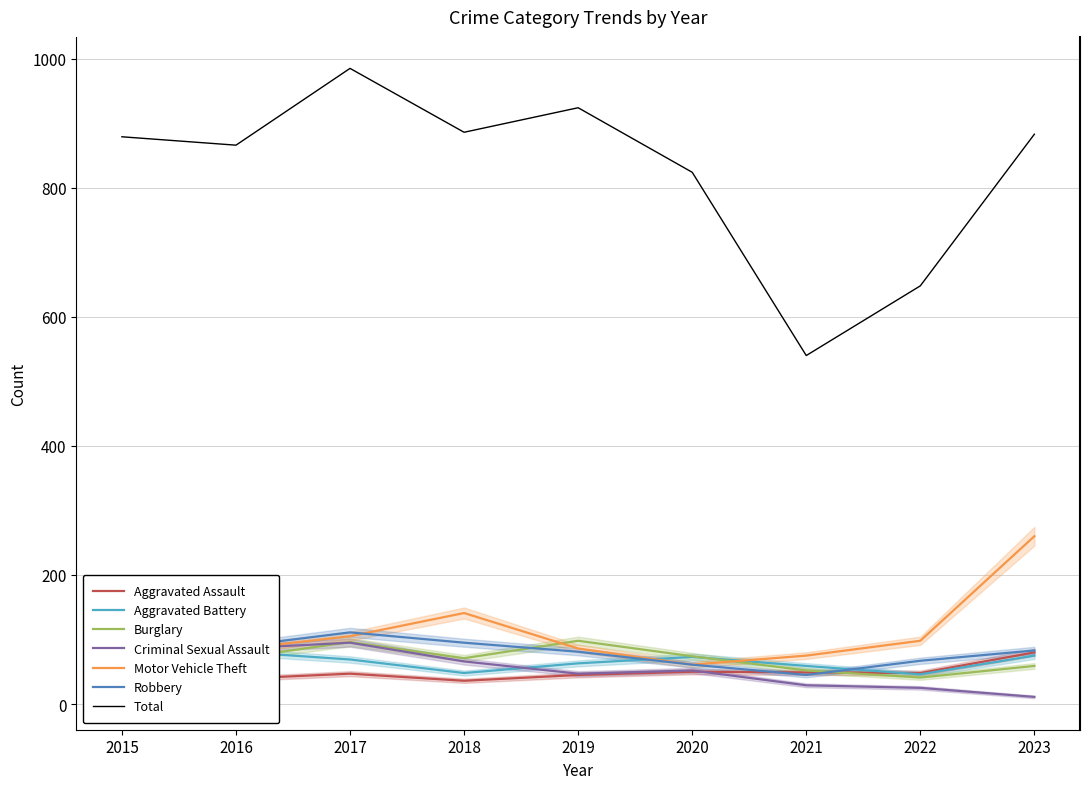

Is the value of Motor Vehicle Theft at 2023 greater than the value of Aggravated Assault at 2015?

Yes